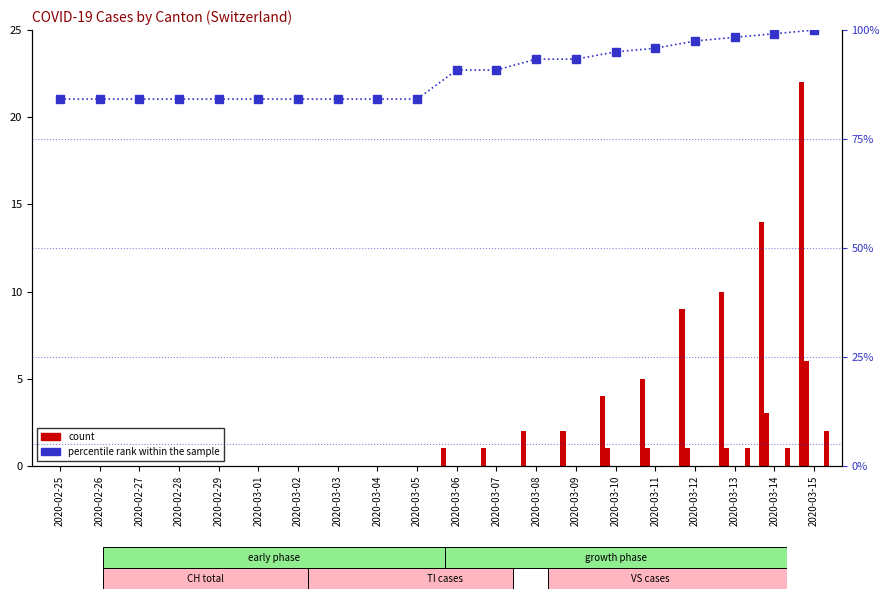

At which category is the sum across all series the highest?

2020-03-15